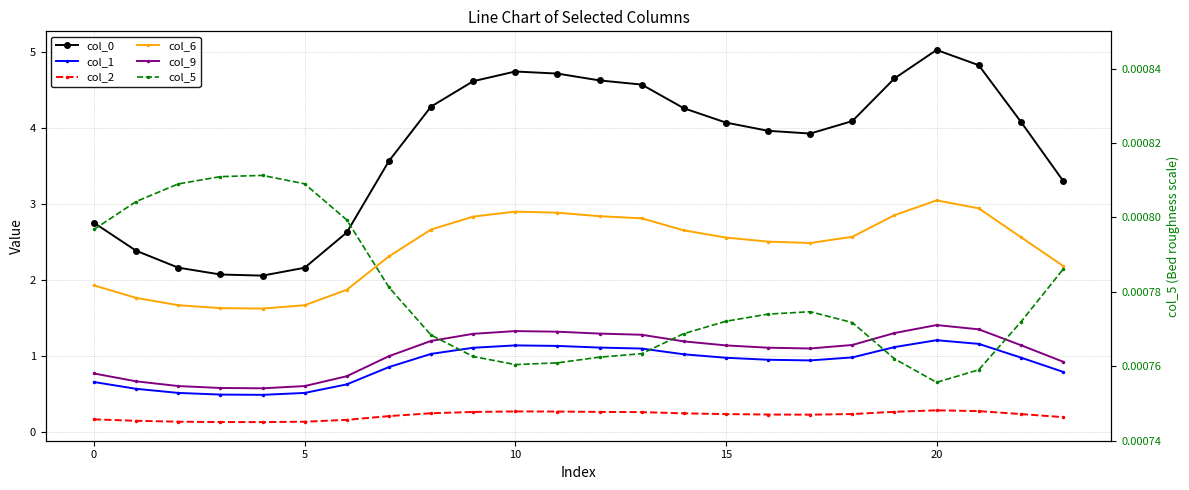

What is the maximum value for col_1?

1.2